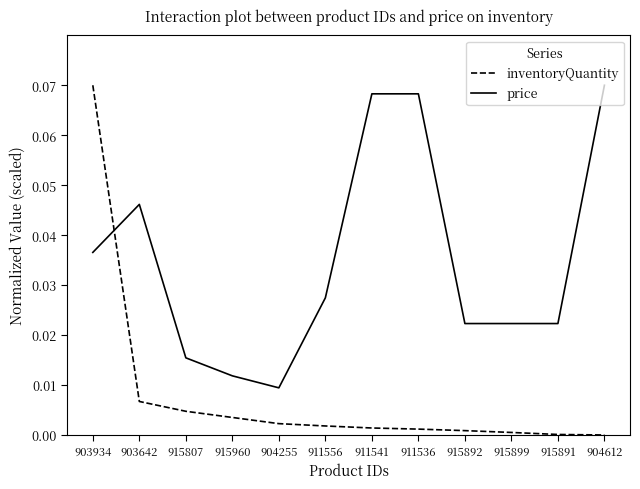

Rank the series by their average value, from highest to lowest.

price, inventoryQuantity